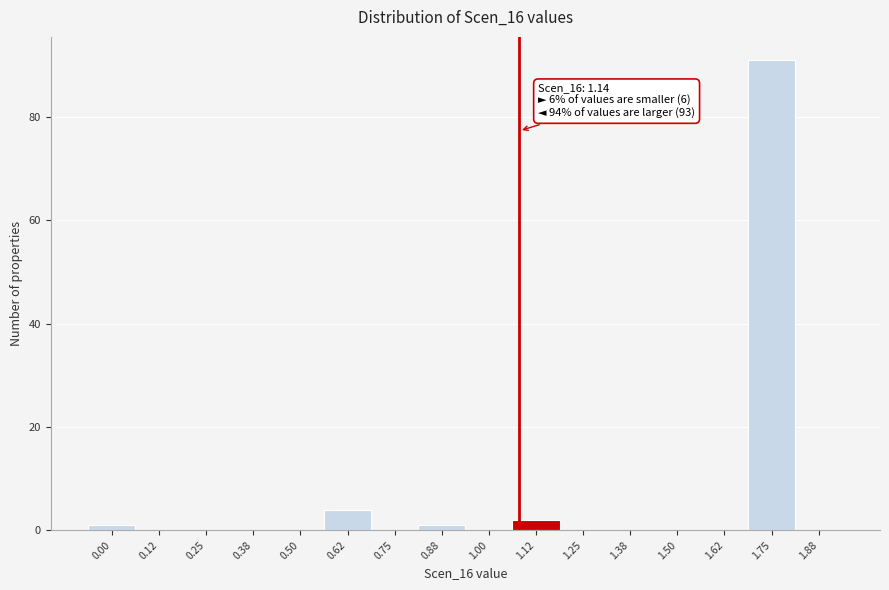

Reading left to right, what are all the values shown in this chart?

0.00=1	0.12=0	0.25=0	0.38=0	0.50=0	0.62=4	0.75=0	0.88=1	1.00=0	1.12=2	1.25=0	1.38=0	1.50=0	1.62=0	1.75=91	1.88=0